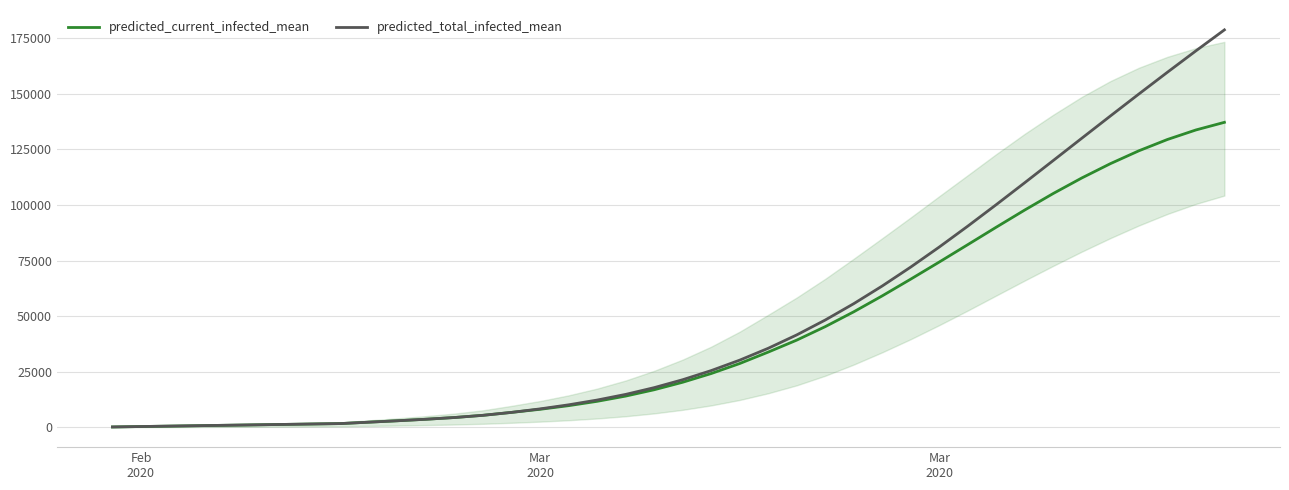

Which category has the lowest value across all series?

Feb
2020